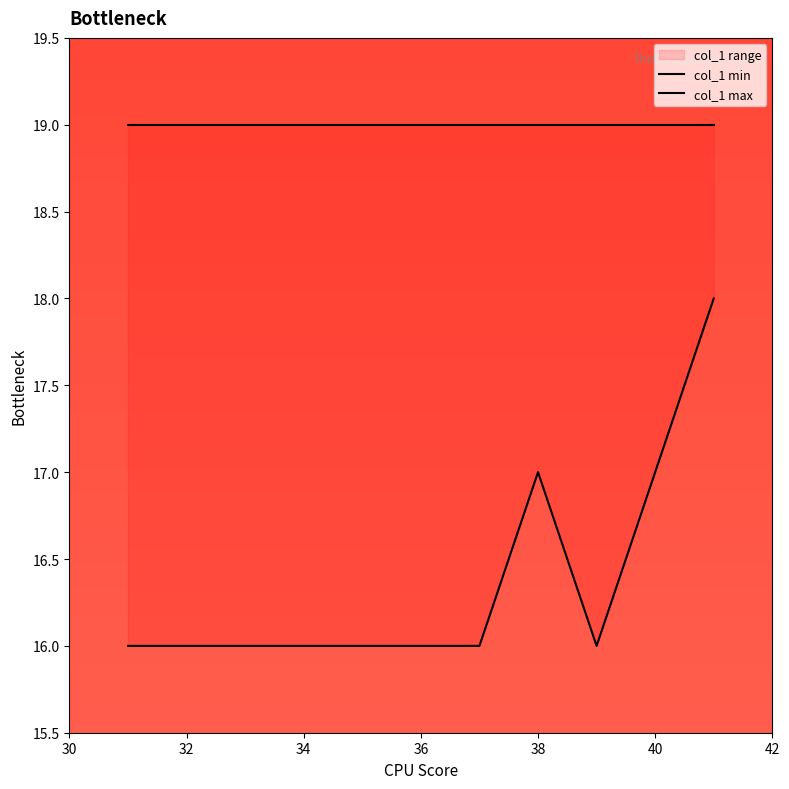

The value of col_1 max at 36 is 19. True or false?

True